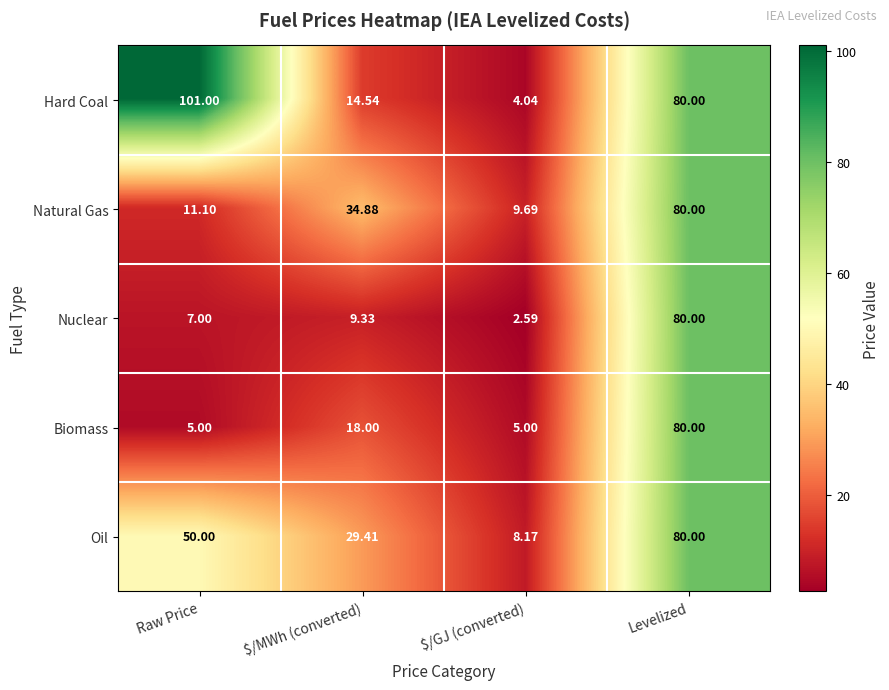

Rank the series at $/MWh (converted) from highest to lowest value.

Natural Gas, Oil, Biomass, Hard Coal, Nuclear